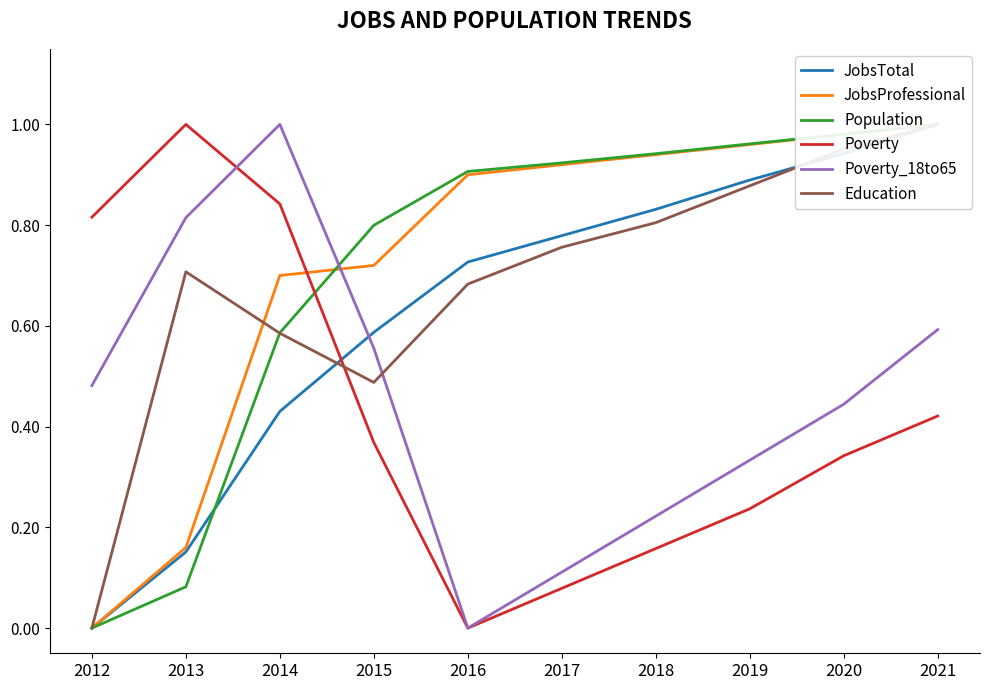

Which has a higher value, 2016 or 2012?

2016